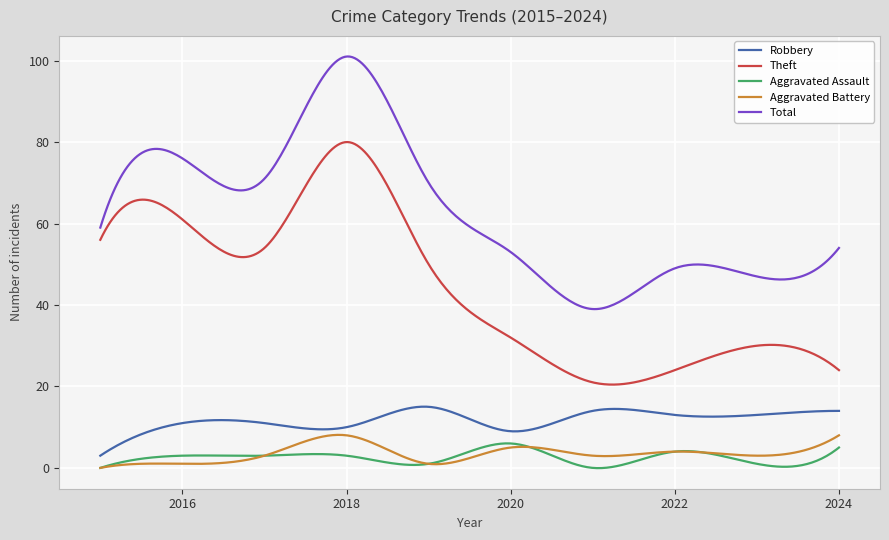

What is the highest value of the Aggravated Battery series?

8.1